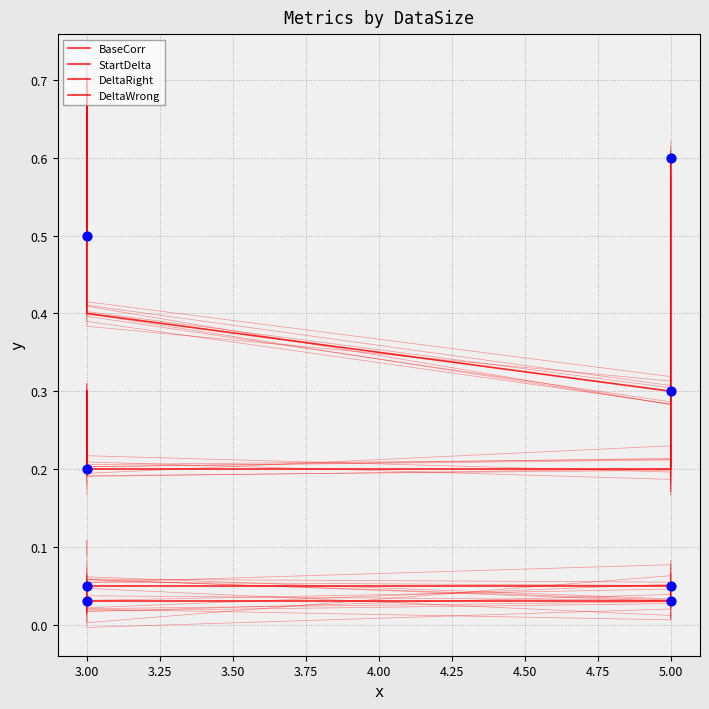

What is the total value across all series at 3.00?

0.8